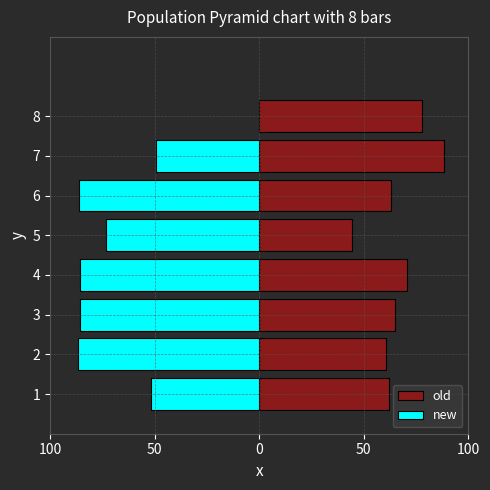

How many data points in old are above 64?

4